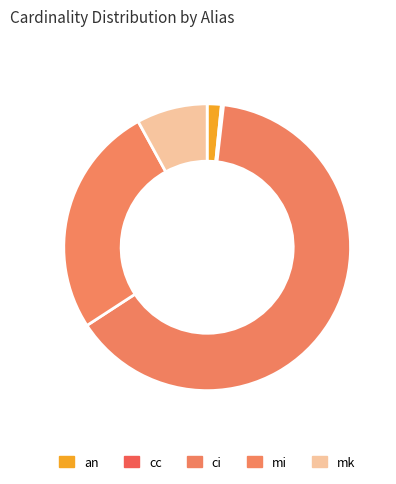

Is the sum of cc and an greater than half?

No